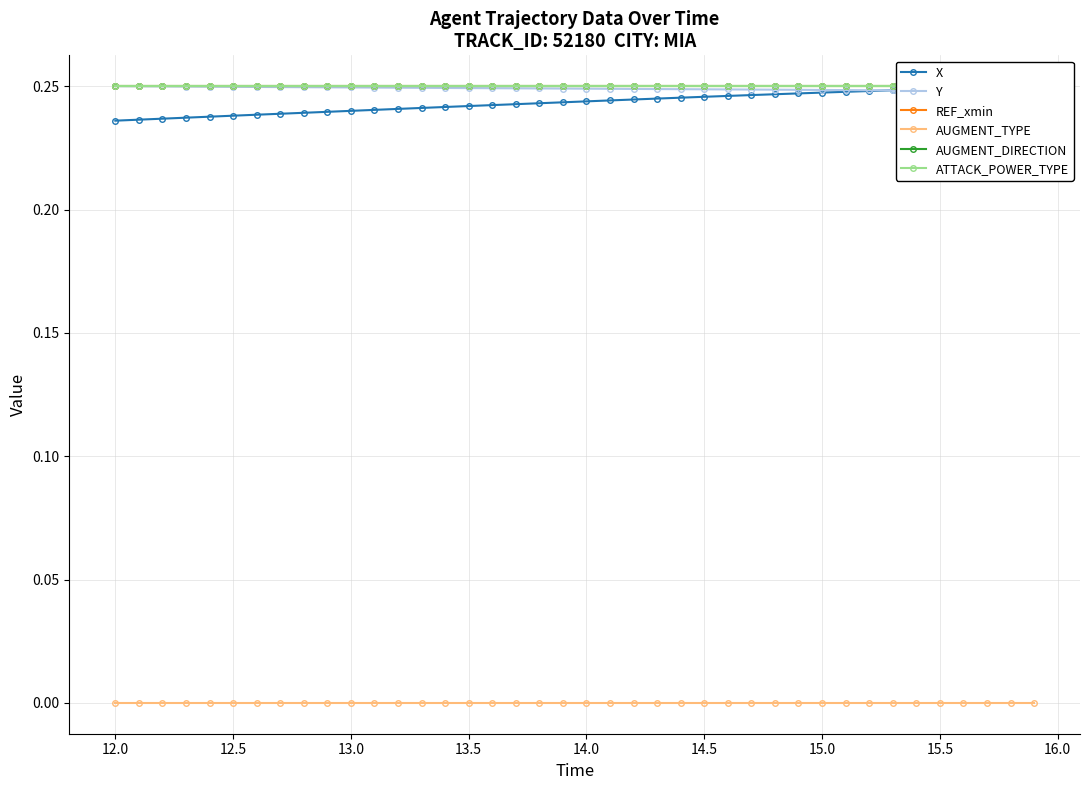

Reading left to right, transcribe all the data shown in this chart.

X: 0.2	0.2	0.2	0.2	0.2	0.2	0.2	0.2	0.2	0.2	0.2	0.2	0.2	0.2	0.2	0.2	0.2	0.2	0.2	0.2	0.2	0.2	0.2	0.2	0.2	0.2	0.2	0.2	0.2	0.2	0.2	0.2	0.2	0.2	0.2	0.2	0.2	0.2	0.2	0.2
Y: 0.2	0.2	0.2	0.2	0.2	0.2	0.2	0.2	0.2	0.2	0.2	0.2	0.2	0.2	0.2	0.2	0.2	0.2	0.2	0.2	0.2	0.2	0.2	0.2	0.2	0.2	0.2	0.2	0.2	0.2	0.2	0.2	0.2	0.2	0.2	0.2	0.2	0.2	0.2	0.2
REF_xmin: 0.2	0.2	0.2	0.2	0.2	0.2	0.2	0.2	0.2	0.2	0.2	0.2	0.2	0.2	0.2	0.2	0.2	0.2	0.2	0.2	0.2	0.2	0.2	0.2	0.2	0.2	0.2	0.2	0.2	0.2	0.2	0.2	0.2	0.2	0.2	0.2	0.2	0.2	0.2	0.2
AUGMENT_TYPE: 0.0	0.0	0.0	0.0	0.0	0.0	0.0	0.0	0.0	0.0	0.0	0.0	0.0	0.0	0.0	0.0	0.0	0.0	0.0	0.0	0.0	0.0	0.0	0.0	0.0	0.0	0.0	0.0	0.0	0.0	0.0	0.0	0.0	0.0	0.0	0.0	0.0	0.0	0.0	0.0
AUGMENT_DIRECTION: 0.2	0.2	0.2	0.2	0.2	0.2	0.2	0.2	0.2	0.2	0.2	0.2	0.2	0.2	0.2	0.2	0.2	0.2	0.2	0.2	0.2	0.2	0.2	0.2	0.2	0.2	0.2	0.2	0.2	0.2	0.2	0.2	0.2	0.2	0.2	0.2	0.2	0.2	0.2	0.2
ATTACK_POWER_TYPE: 0.2	0.2	0.2	0.2	0.2	0.2	0.2	0.2	0.2	0.2	0.2	0.2	0.2	0.2	0.2	0.2	0.2	0.2	0.2	0.2	0.2	0.2	0.2	0.2	0.2	0.2	0.2	0.2	0.2	0.2	0.2	0.2	0.2	0.2	0.2	0.2	0.2	0.2	0.2	0.2